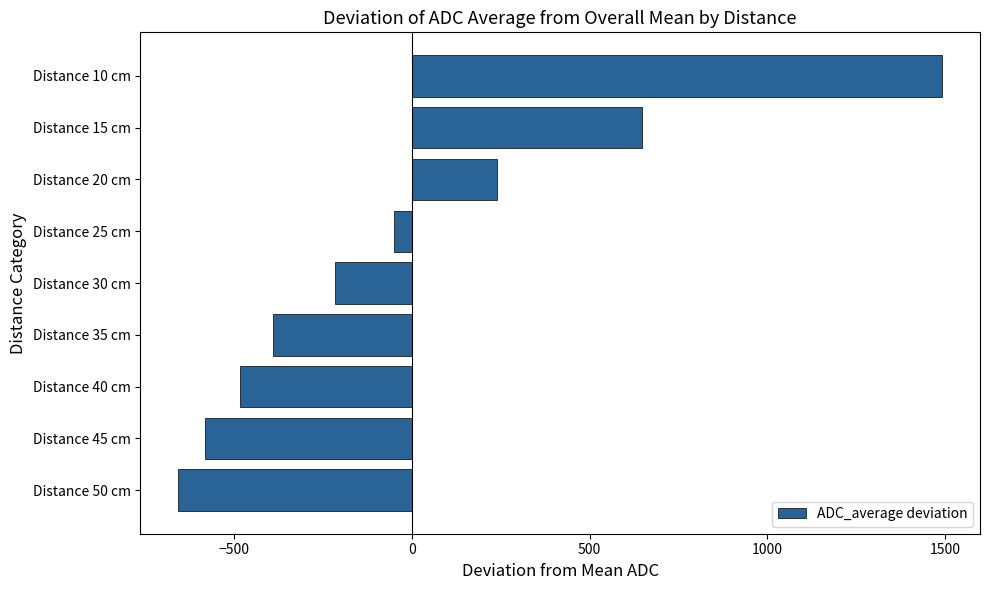

Reading bottom to top, extract all data points from this chart.

Distance 50 cm=-656.3	Distance 45 cm=-582.9	Distance 40 cm=-483.0	Distance 35 cm=-389.9	Distance 30 cm=-217.0	Distance 25 cm=-49.5	Distance 20 cm=239.4	Distance 15 cm=648.2	Distance 10 cm=1491.0